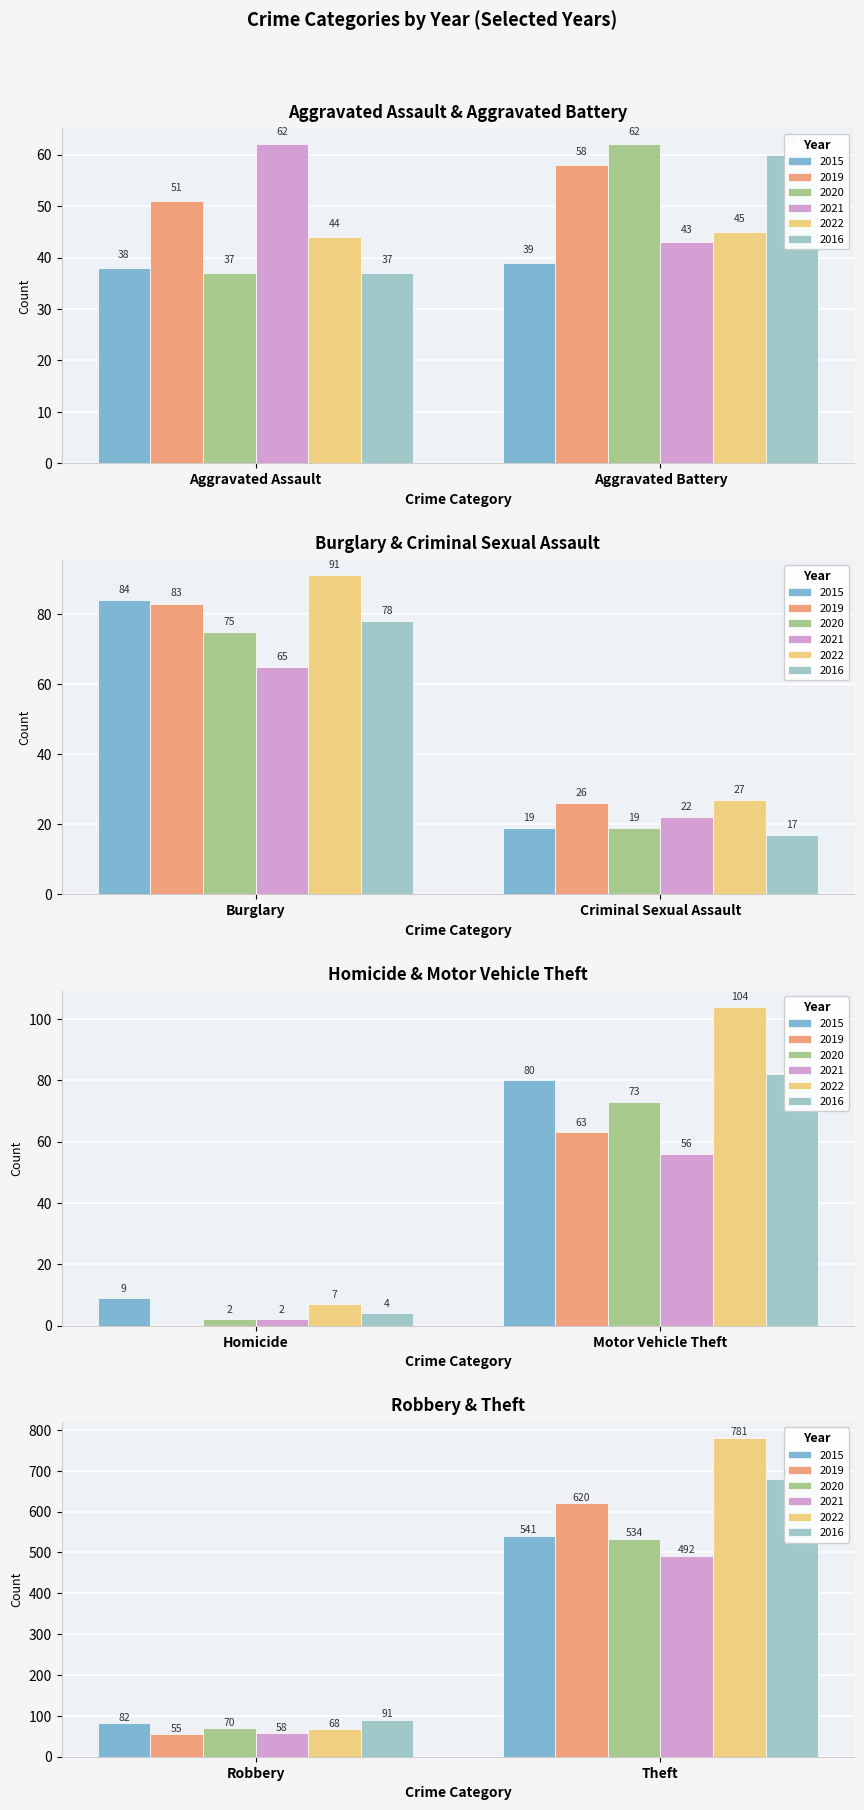

What is the difference between the highest and lowest values at Homicide?

9